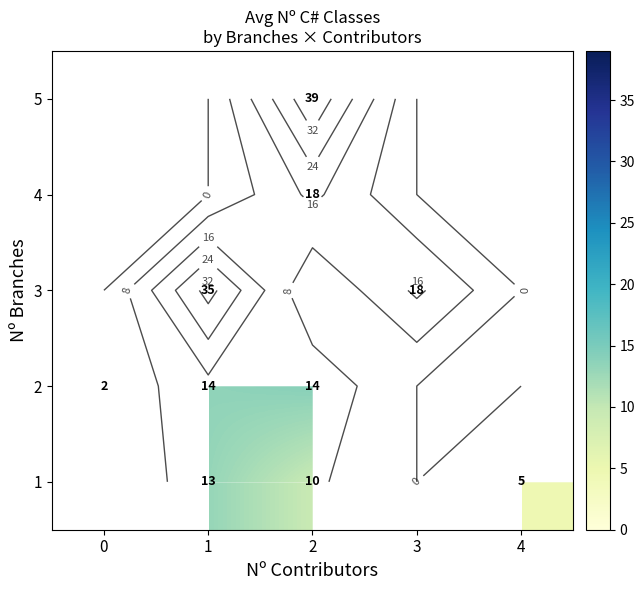

Which label corresponds to the largest value in the chart?

2